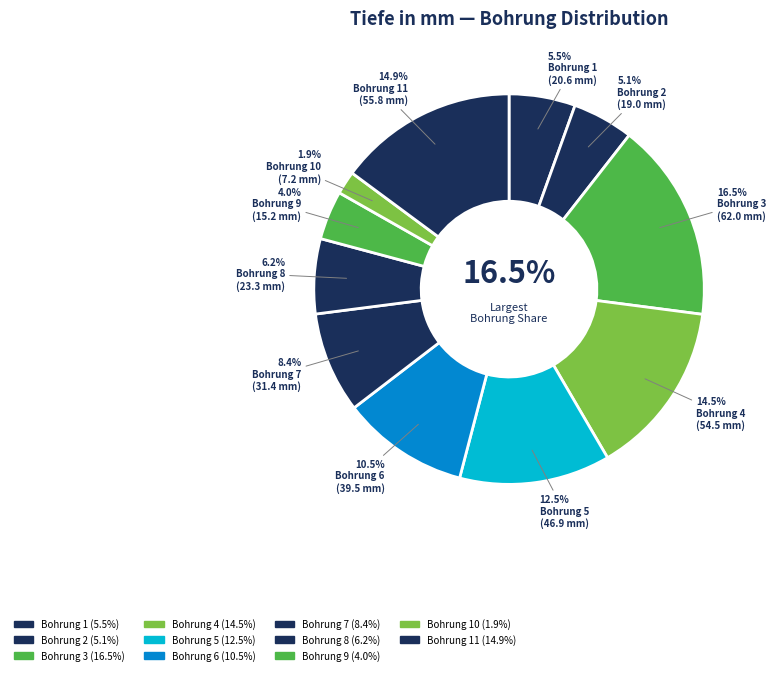

The 4 slice represents 15% of the pie. True or false?

True